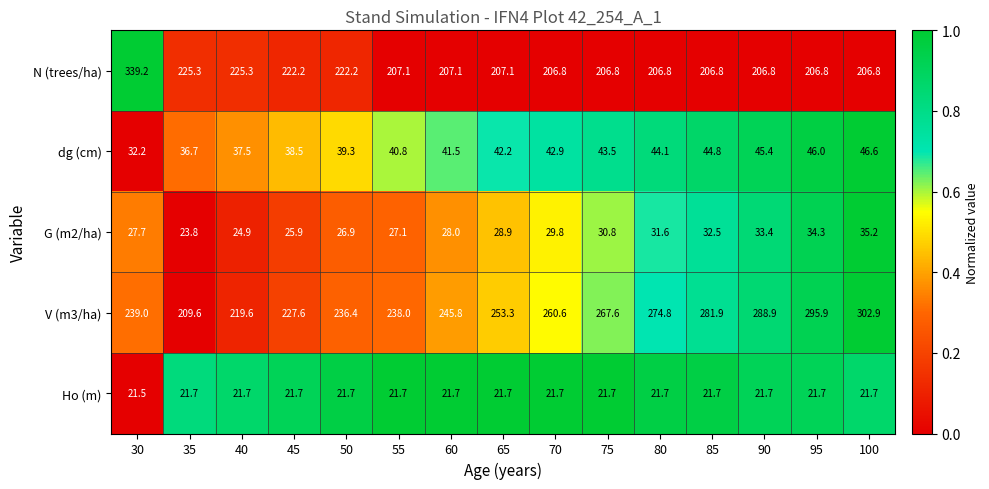

What is the total value across all series at 85?

587.7